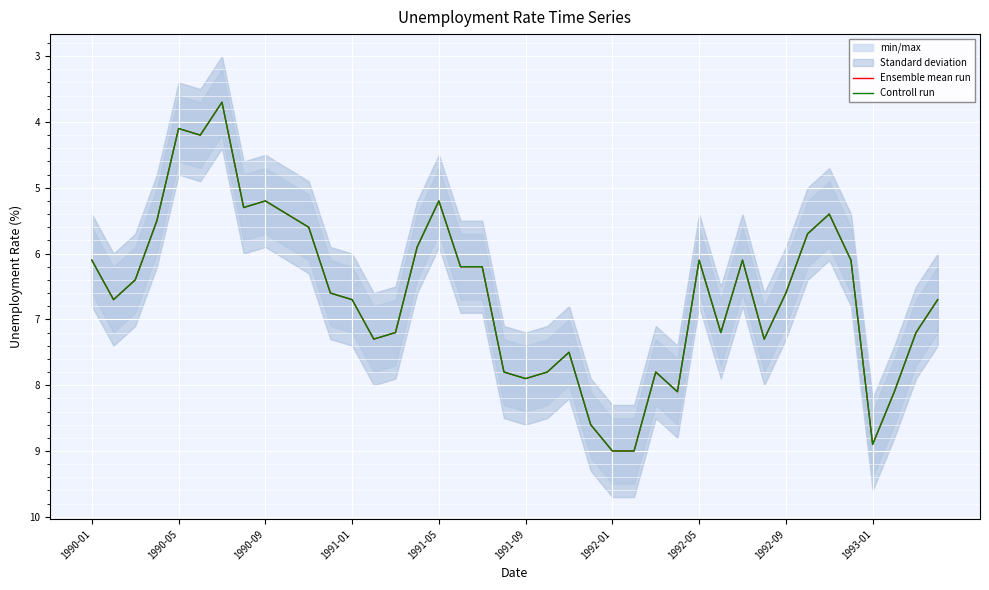

What is the difference between the second highest and second lowest values in the Controll run series?

4.9